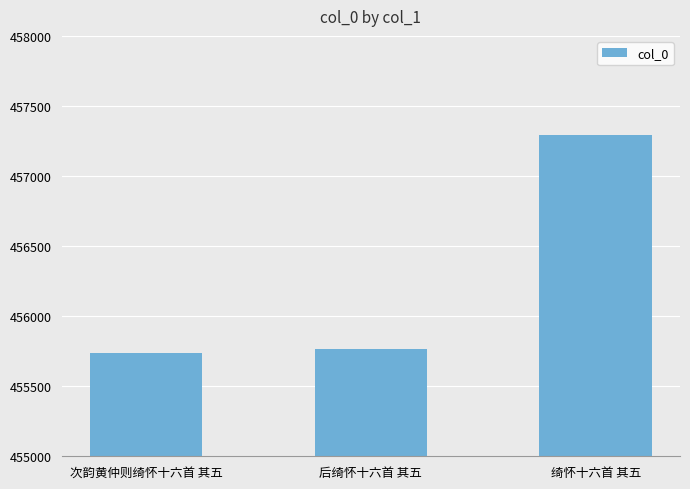

What is the value of the 2nd bar from the left?

455767